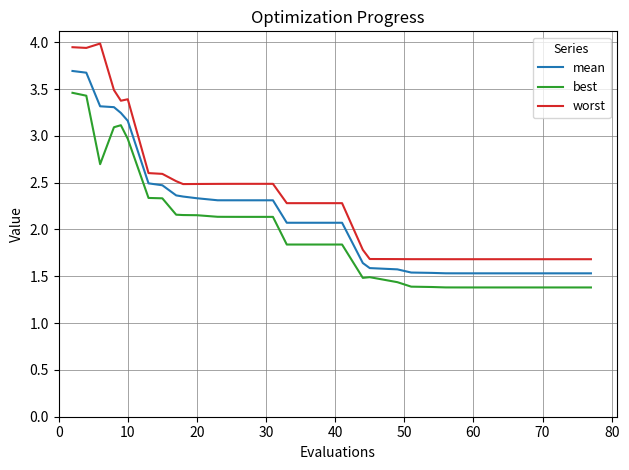

Is this an area chart (filled region under the line)?

No